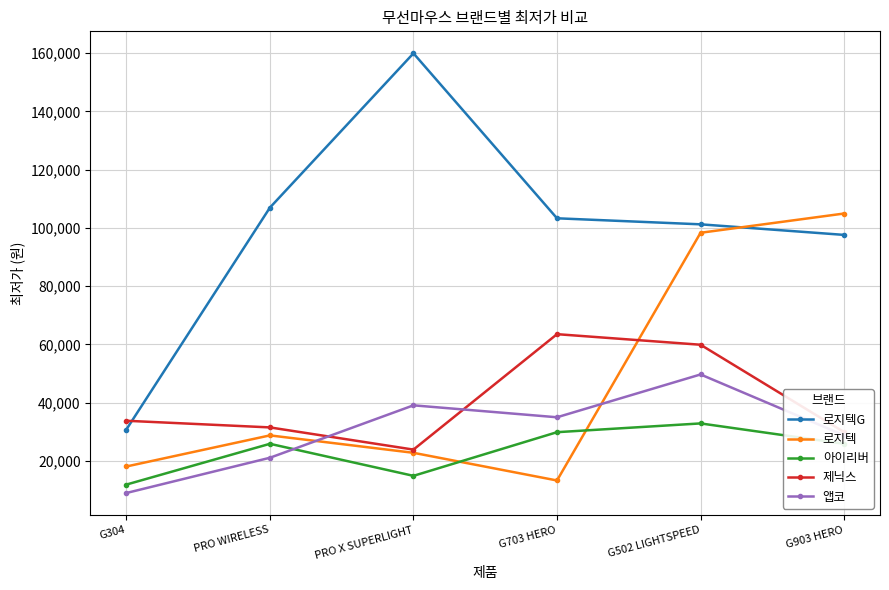

What is the difference between the highest and lowest values at G304?

24800